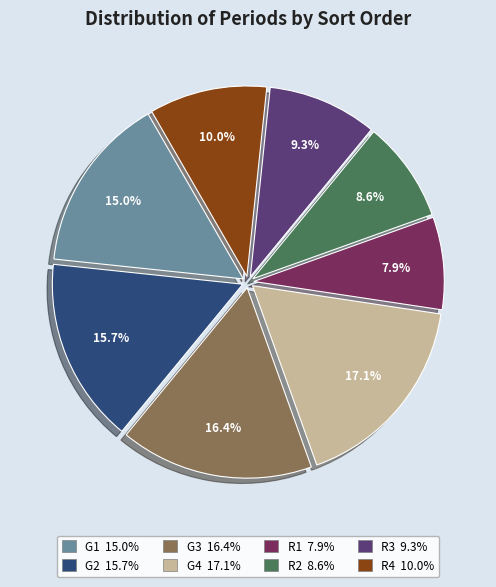

To the nearest percent, what percentage of the pie is R2?

9%